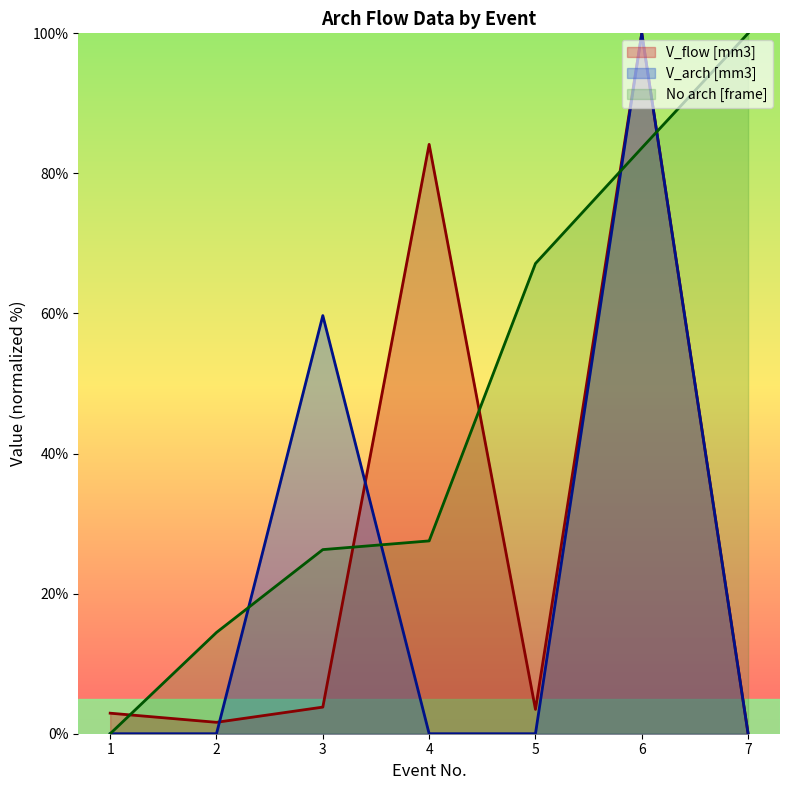

After their last crossing, which series has the higher values: V_flow [mm3] or V_arch [mm3]?

V_flow [mm3]